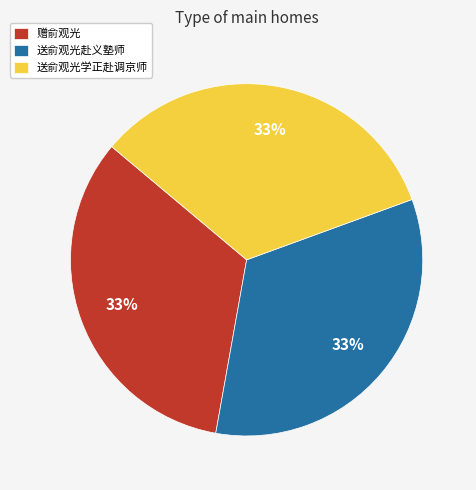

To the nearest percent, what portion does 送俞观光学正赴调京师 represent?

33%